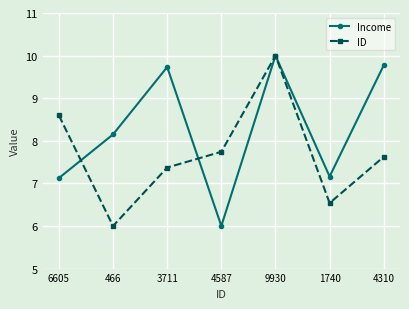

What is the difference between the maximum and second lowest values in the Income series?

2.9